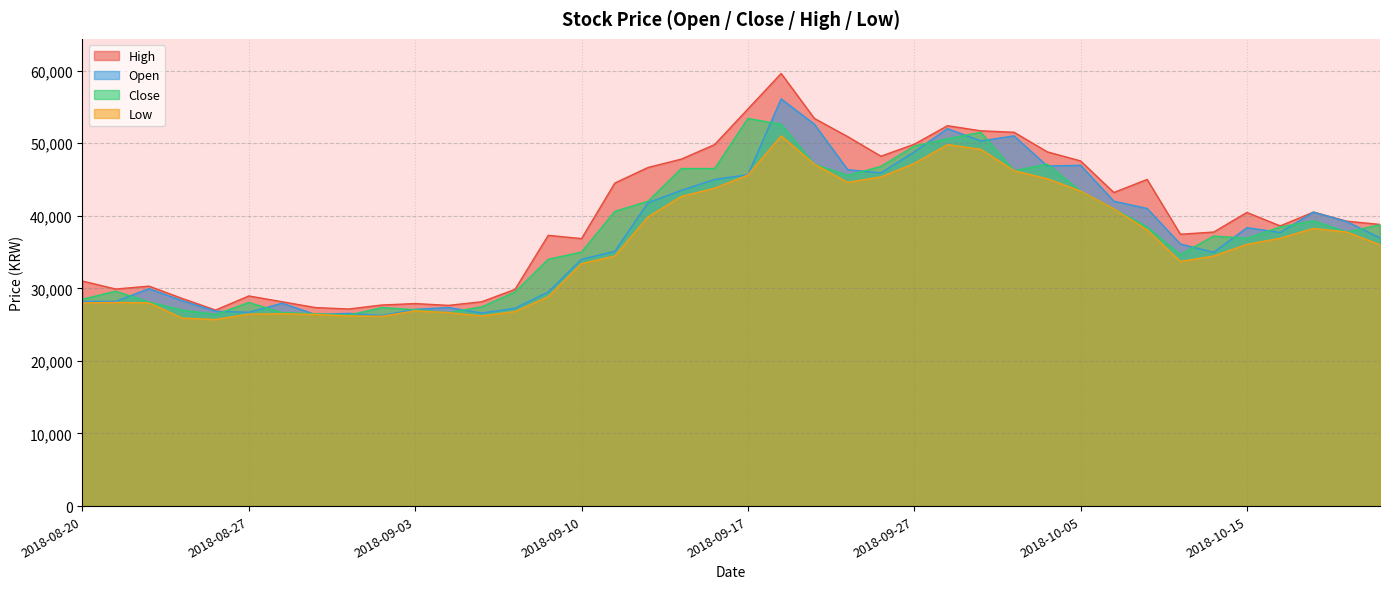

How many interior local valleys does the High series have?

9